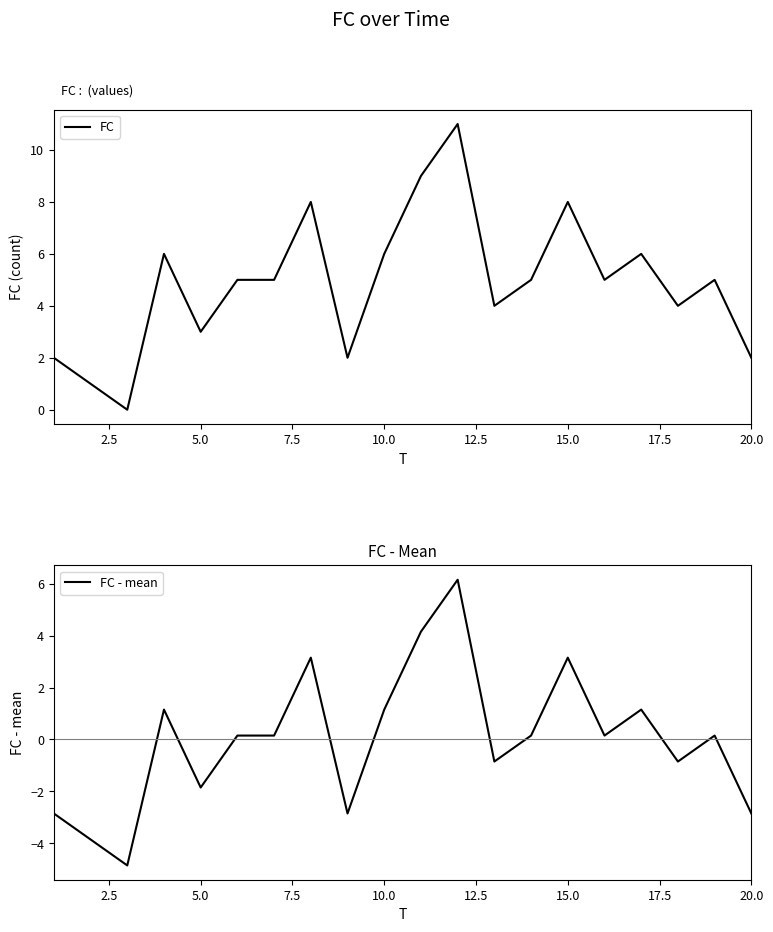

Which series has the widest spread of values?

FC